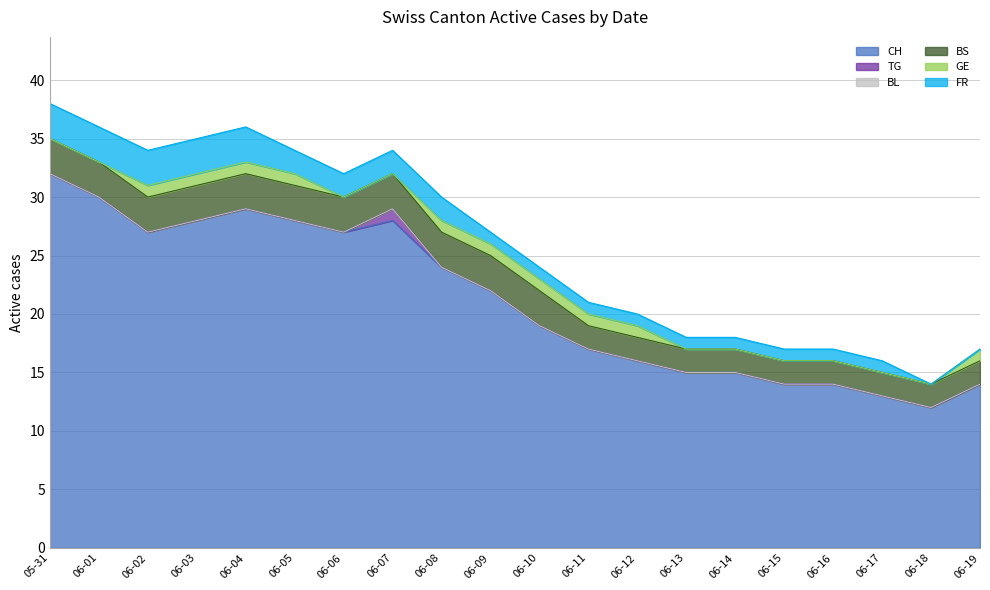

Reading left to right, list all the values displayed in this chart.

CH: 32	30	27	28	29	28	27	28	24	22	19	17	16	15	15	14	14	13	12	14
TG: 0	0	0	0	0	0	0	1	0	0	0	0	0	0	0	0	0	0	0	0
BL: 0	0	0	0	0	0	0	0	0	0	0	0	0	0	0	0	0	0	0	0
BS: 3	3	3	3	3	3	3	3	3	3	3	2	2	2	2	2	2	2	2	2
GE: 0	0	1	1	1	1	0	0	1	1	1	1	1	0	0	0	0	0	0	1
FR: 3	3	3	3	3	2	2	2	2	1	1	1	1	1	1	1	1	1	0	0